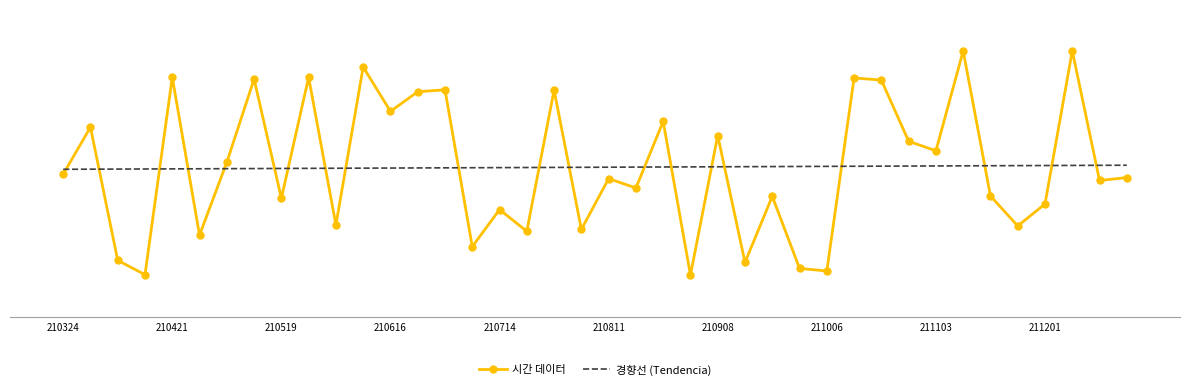

What are all the series names shown in the legend?

시간 데이터, 경향선 (Tendencia)